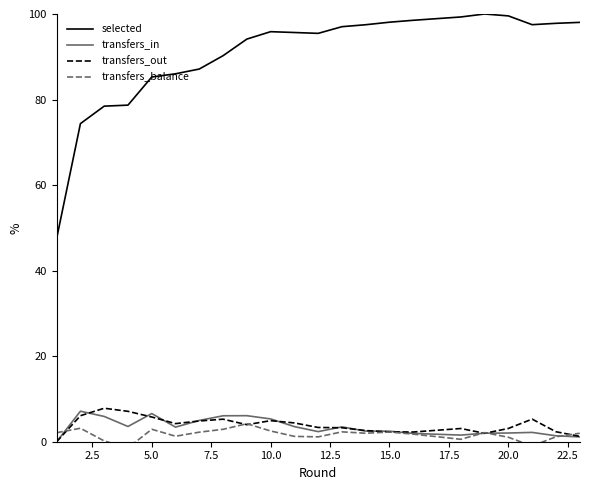

How many values in the transfers_out series are below 3?

7